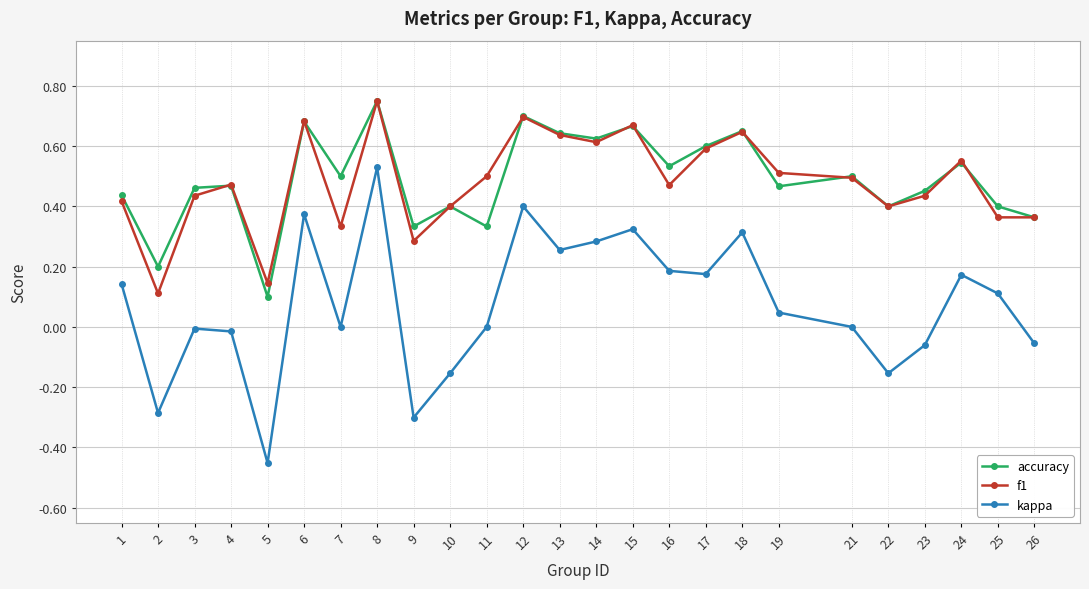

Which series changed the most between 10 and 25?

kappa